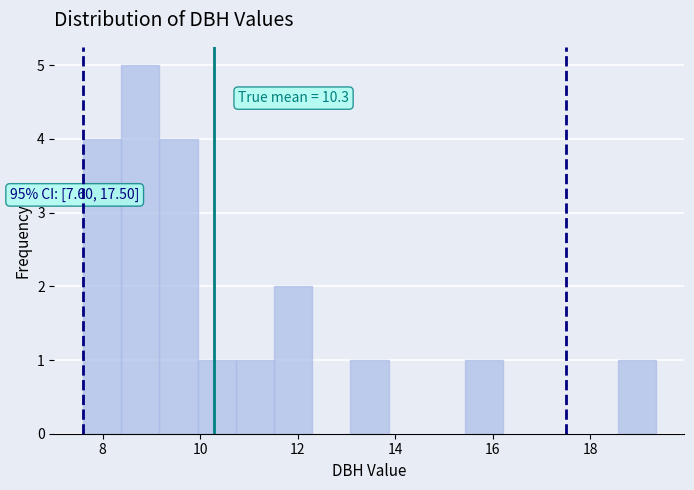

Read against the x-axis, roughly where is the centre of the tallest bar?

8.8